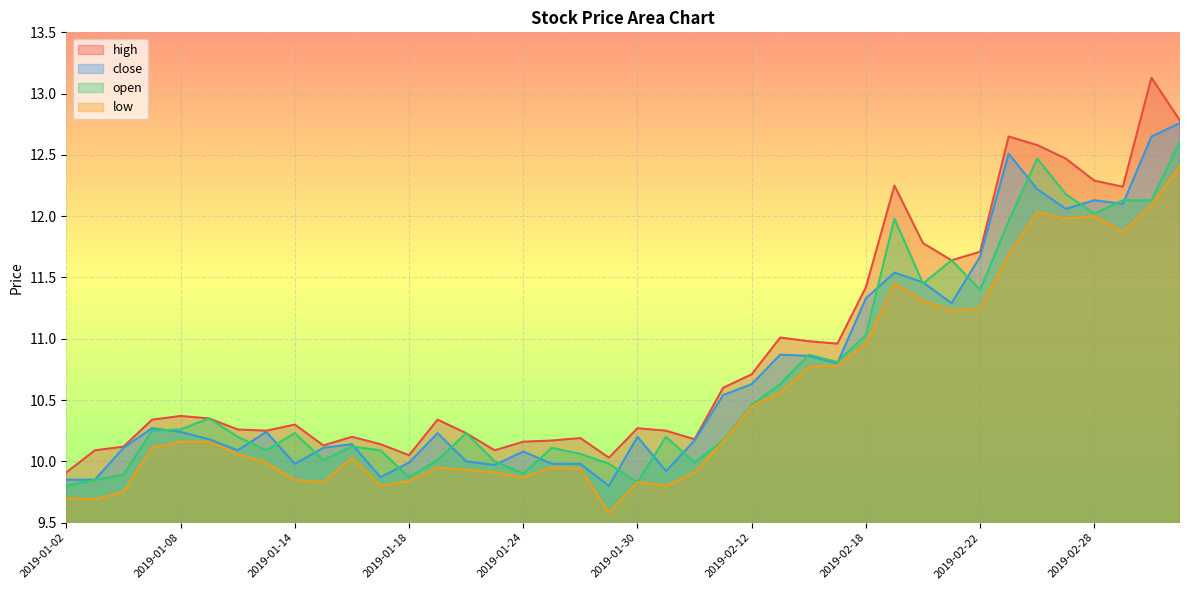

What is the label of the 39th point from the right?

2019-01-03